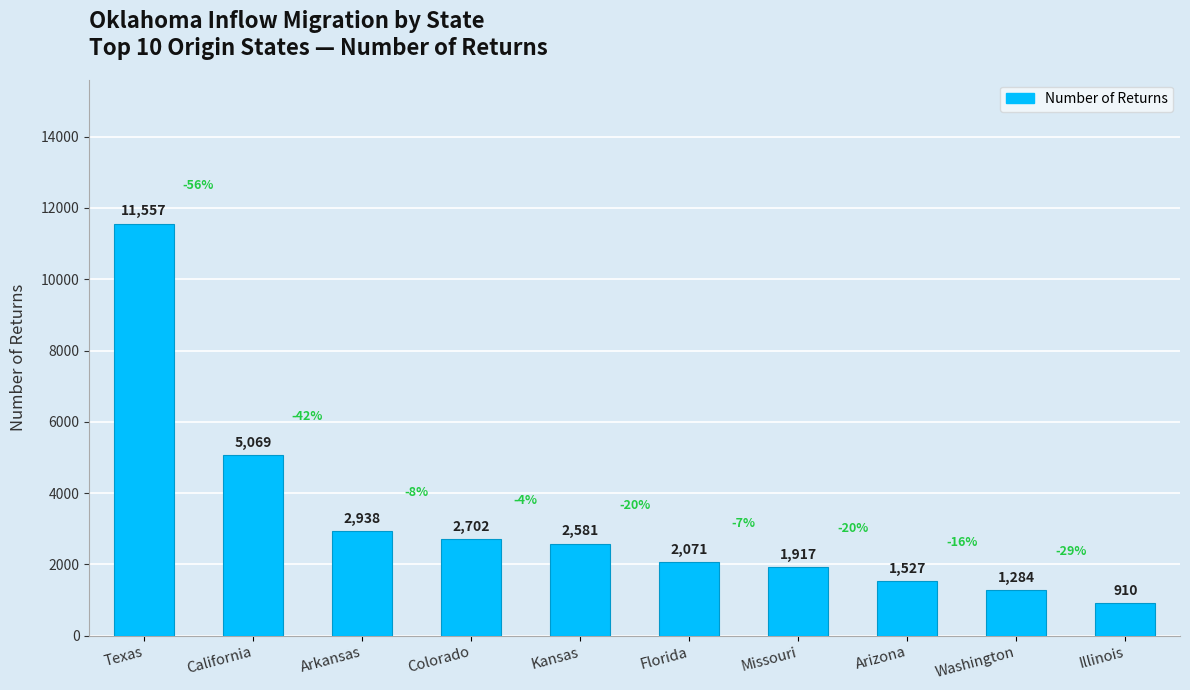

Where does the data first go above 2581?

Texas